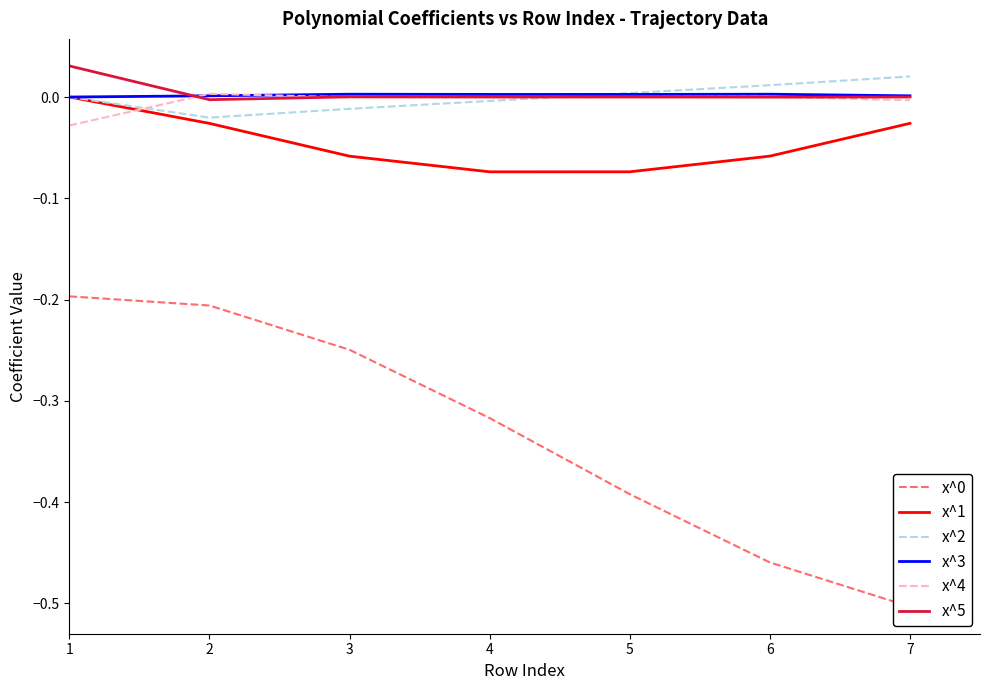

Reading left to right, extract all data points from this chart.

x^0: 1=-0.2	2=-0.2	3=-0.2	4=-0.3	5=-0.4	6=-0.5	7=-0.5
x^1: 1=0.0	2=-0.0	3=-0.1	4=-0.1	5=-0.1	6=-0.1	7=-0.0
x^2: 1=0.0	2=-0.0	3=-0.0	4=-0.0	5=0.0	6=0.0	7=0.0
x^3: 1=0.0	2=0.0	3=0.0	4=0.0	5=0.0	6=0.0	7=0.0
x^4: 1=-0.0	2=0.0	3=-0.0	4=0.0	5=-0.0	6=0.0	7=-0.0
x^5: 1=0.0	2=-0.0	3=0.0	4=-0.0	5=0.0	6=-0.0	7=0.0